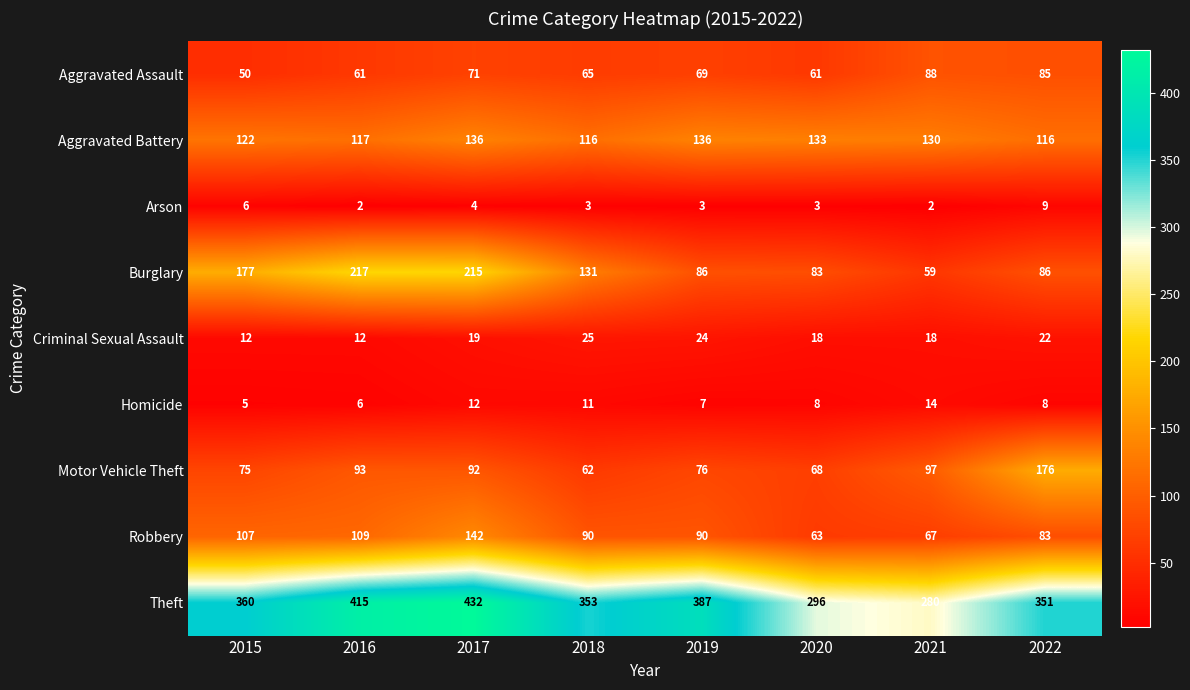

Which category has the lowest value in the Aggravated Assault series?

2015